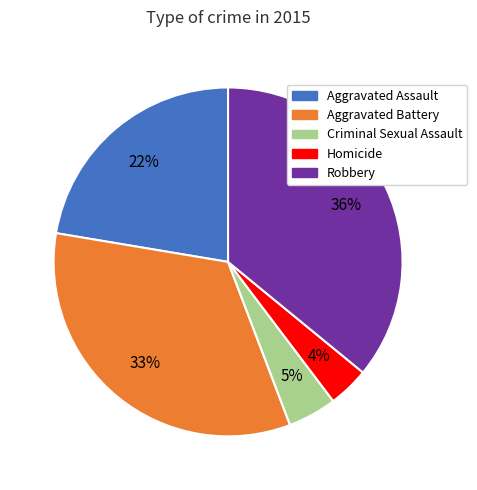

Do Aggravated Battery and Criminal Sexual Assault together represent more than half of the pie?

No